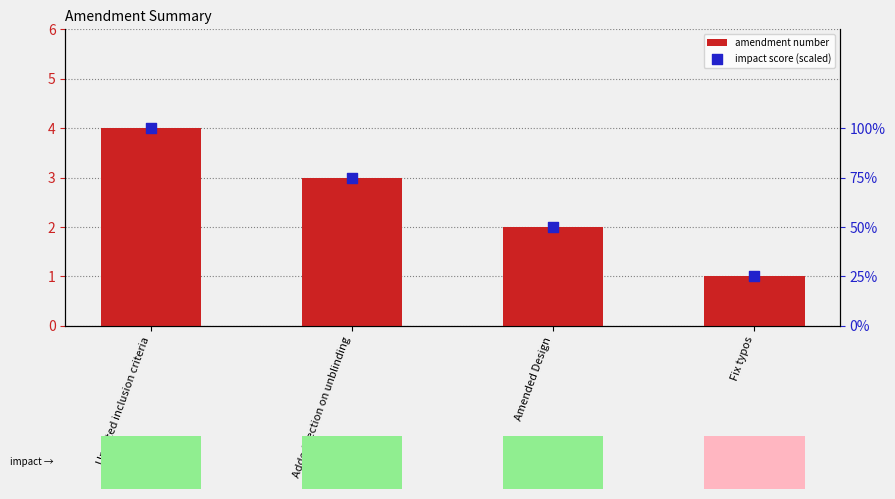

Which series reaches the minimum Y coordinate?

amendment number